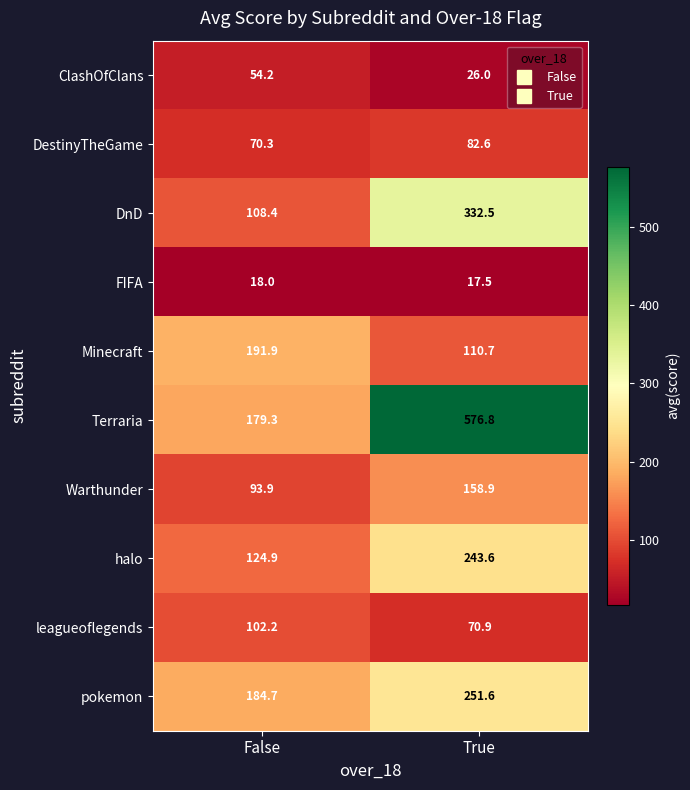

At how many categories does at least one series exceed 115?

2